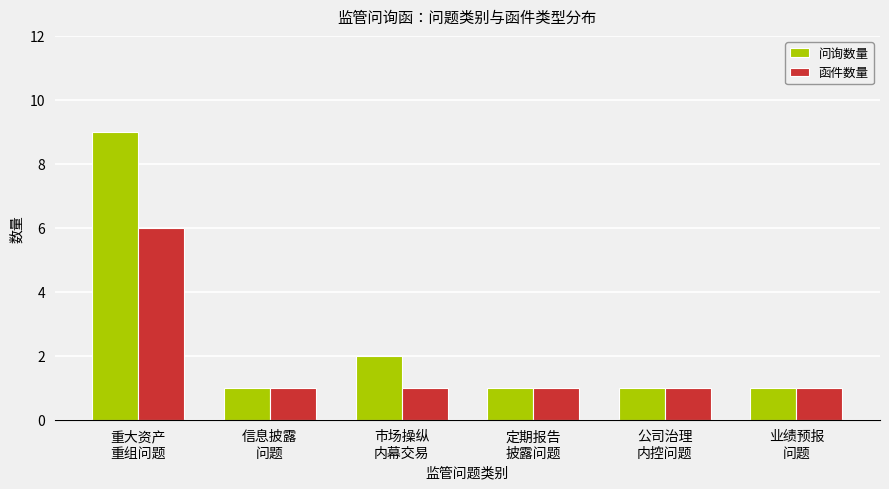

The value of 函件数量 at 公司治理
内控问题 is 1. True or false?

True